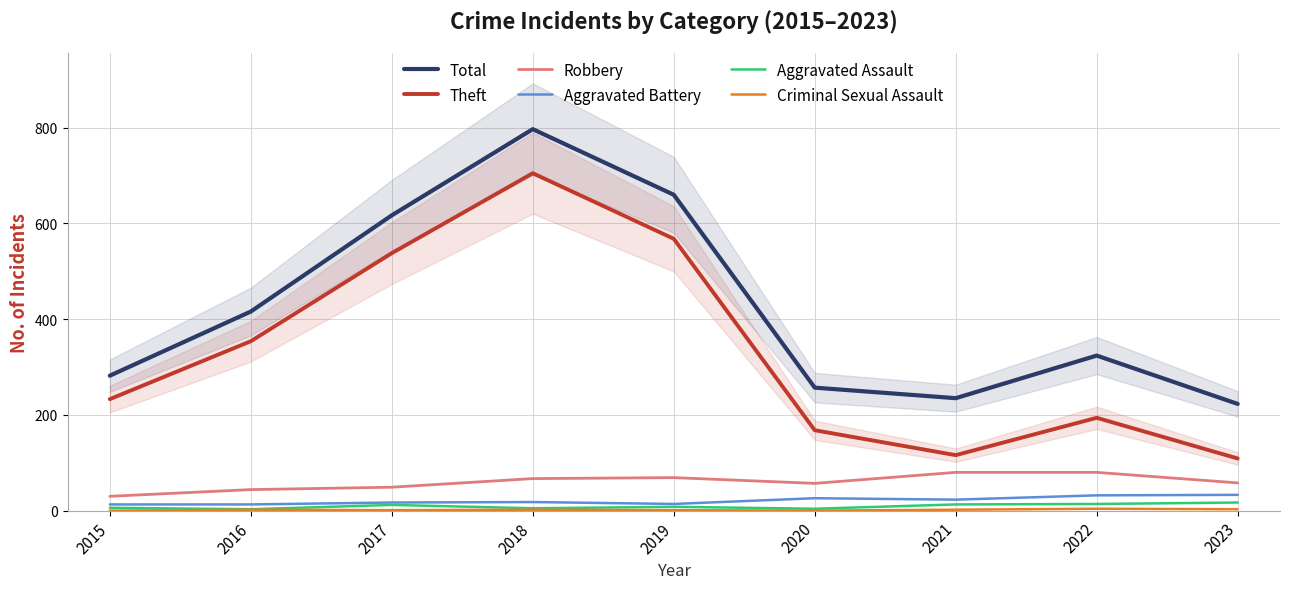

At which label is Total closest to 510?

2016